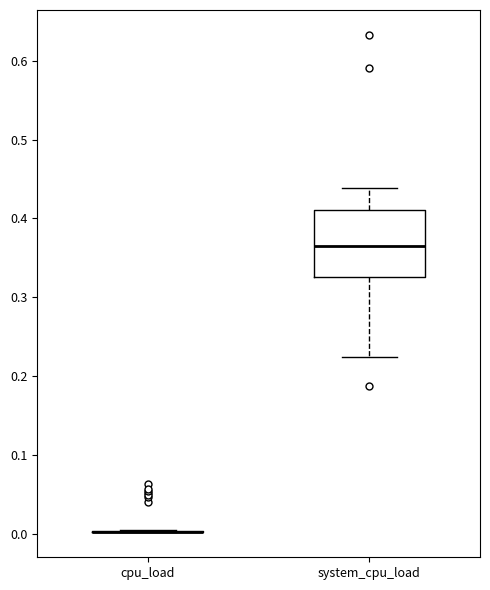

Reading left to right, read every box against the y-axis: the position of its median line, the range the box covers, and the ends of its whiskers. The values are not printed on the chart, so give them approximately, as read against the axis.

cpu_load: box collapsed to a line at 0.00, whiskers 0.00 to 0.01
system_cpu_load: median 0.37, box 0.33 to 0.41, whiskers 0.22 to 0.44